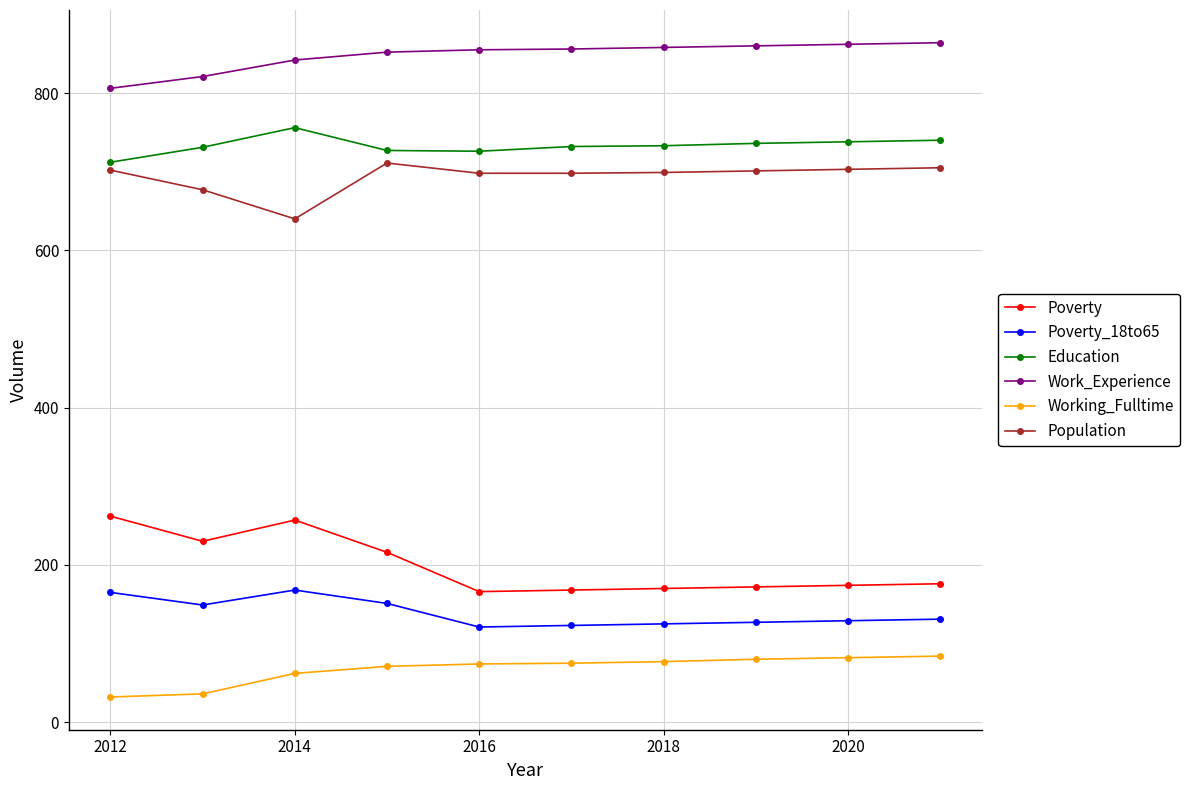

True or false: Education has more than 0 interior local peaks.

True